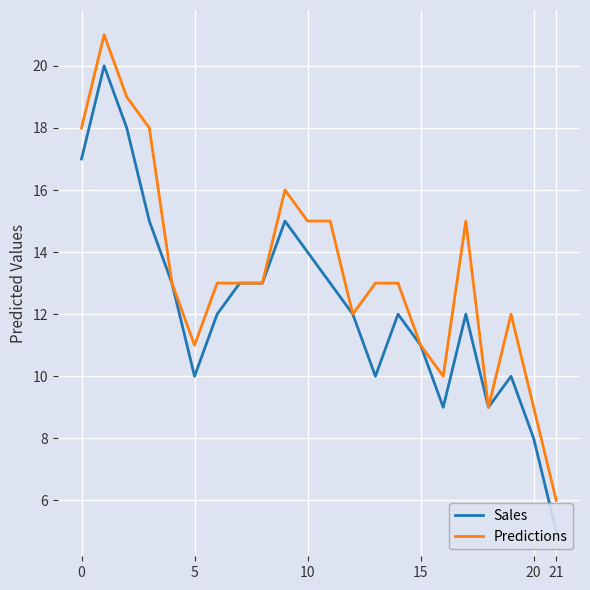

What is the minimum value for Predictions?

6